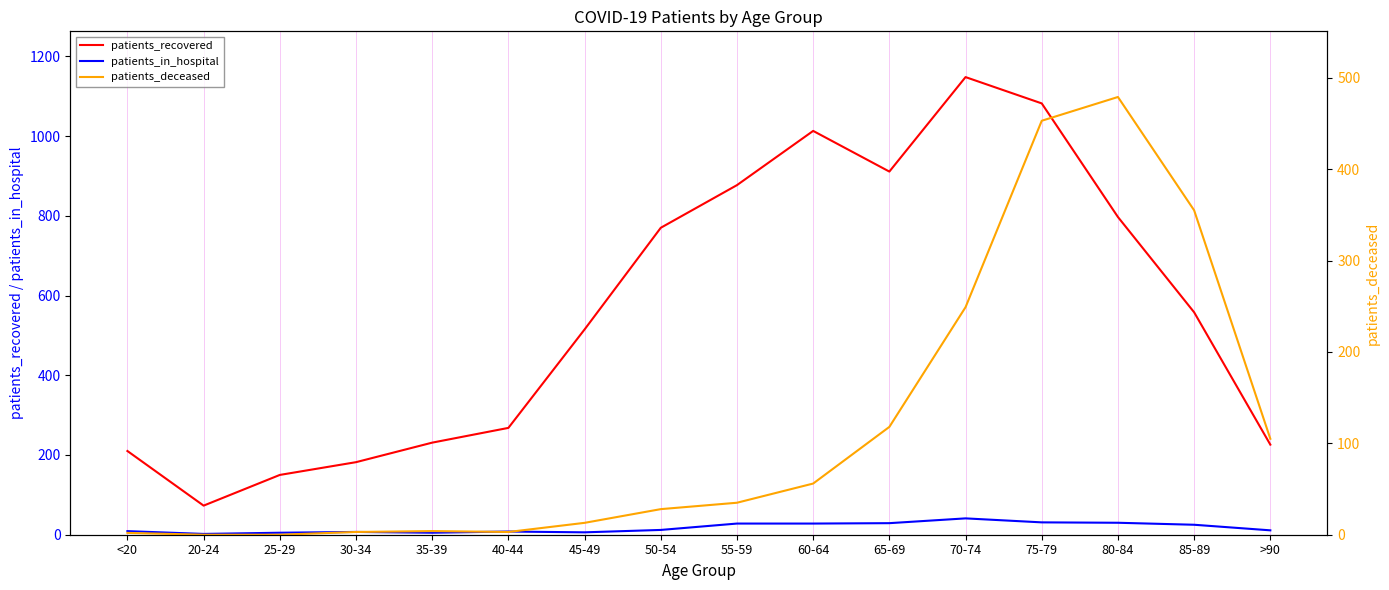

At which category is the sum across all series the highest?

75-79